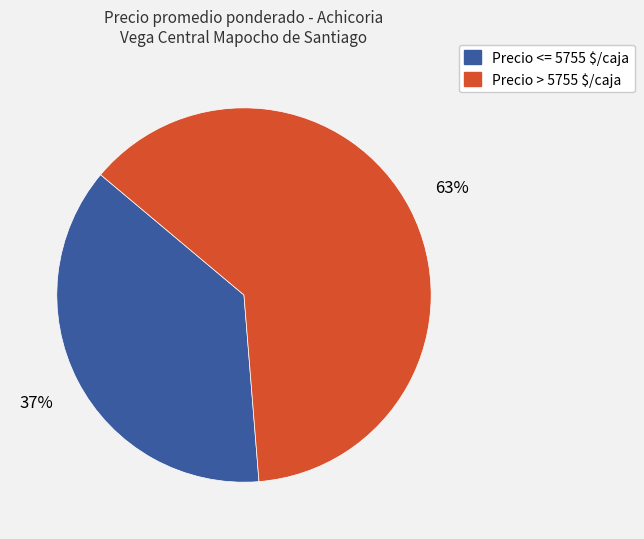

Is there any slice that represents more than half of the pie?

Yes